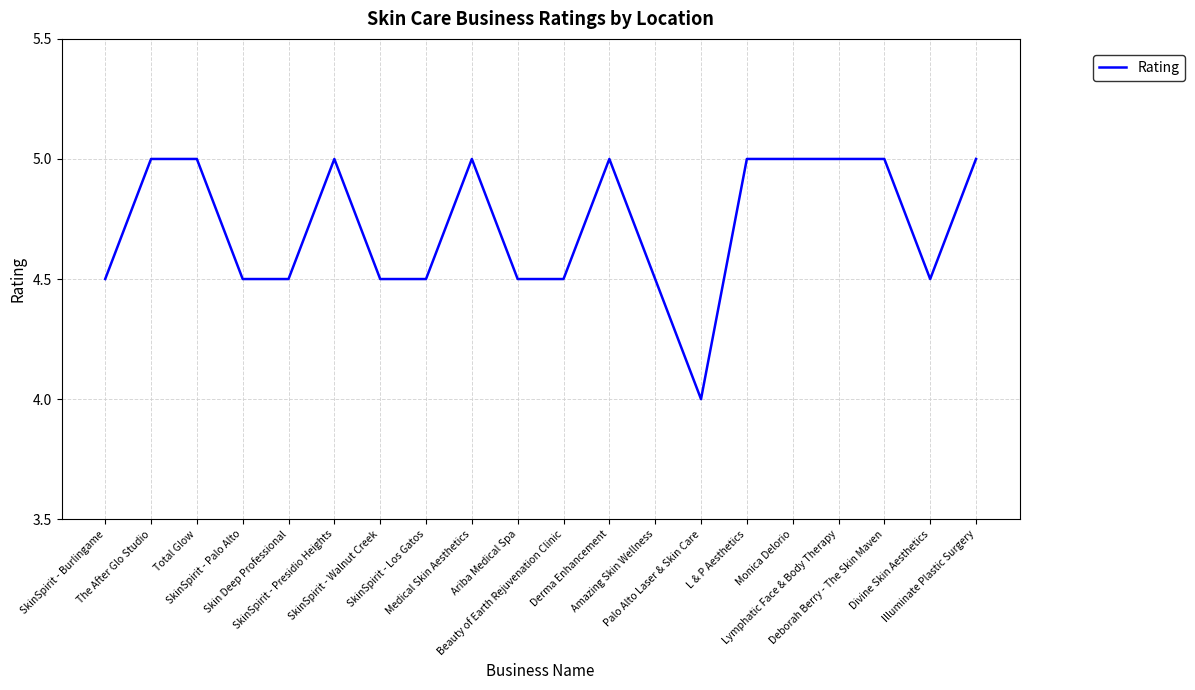

What is the smallest value displayed?

4.0